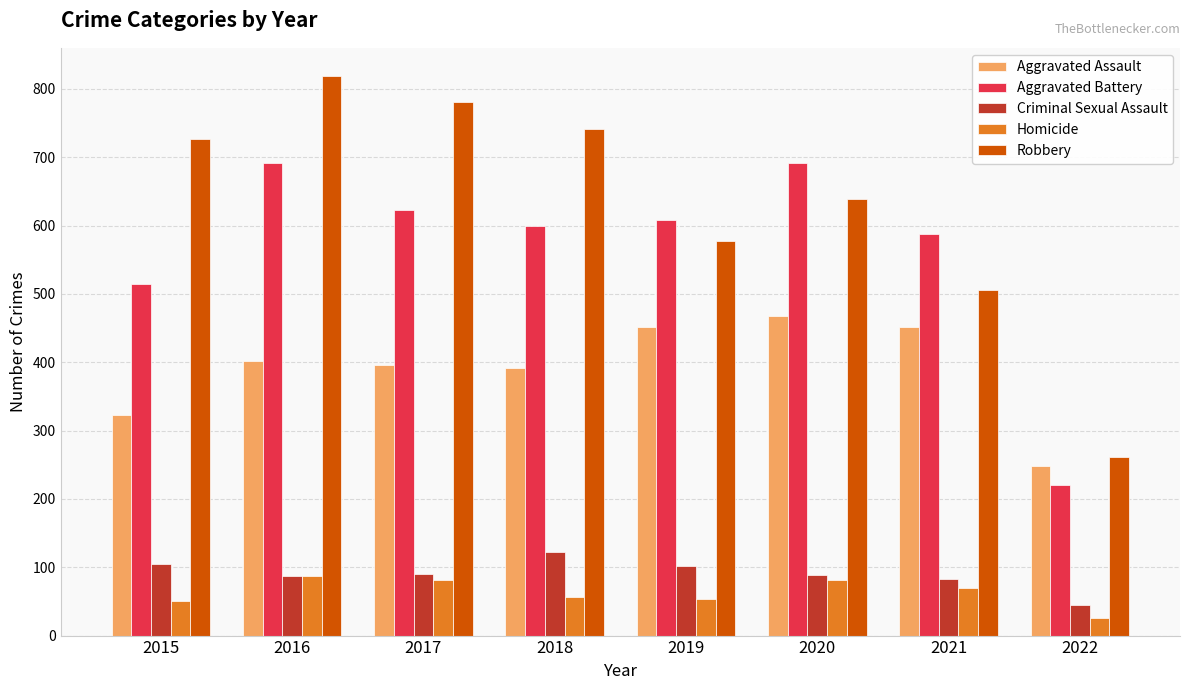

Rank the series at 2021 from highest to lowest value.

Aggravated Battery, Robbery, Aggravated Assault, Criminal Sexual Assault, Homicide